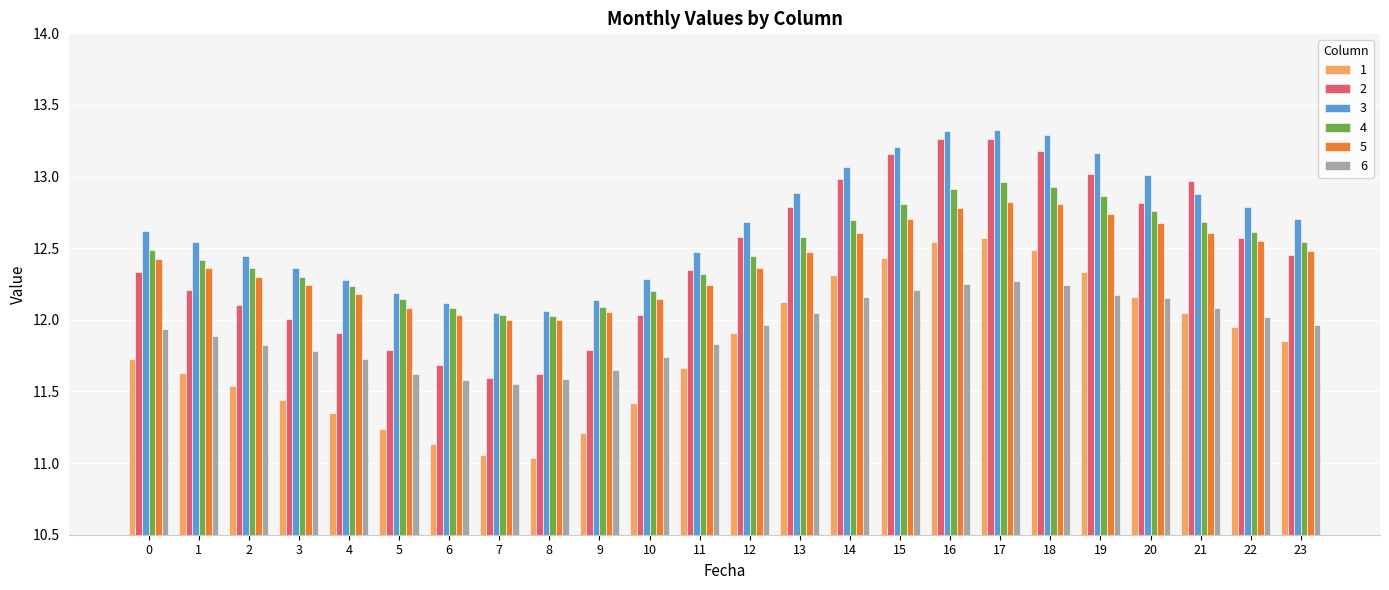

At how many categories does at least one series exceed 12?

24